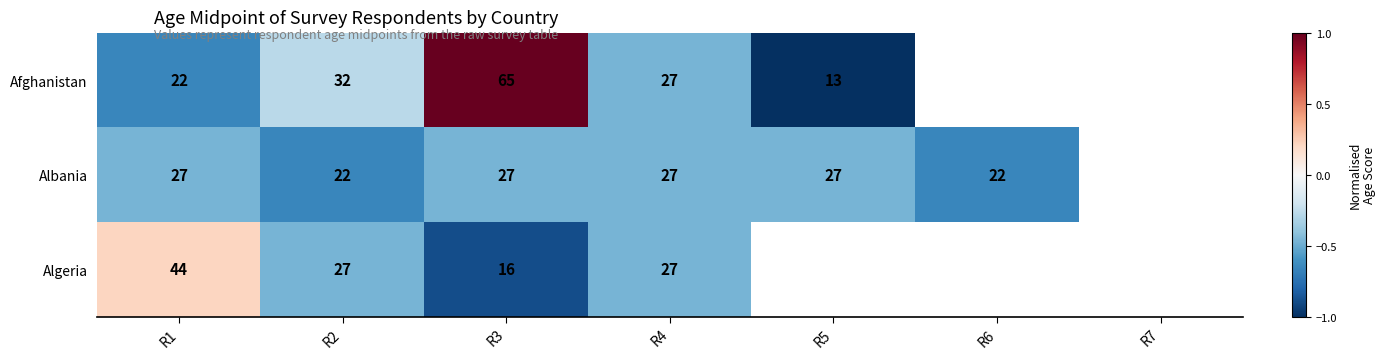

The value of Albania at R5 is -0.6. True or false?

False